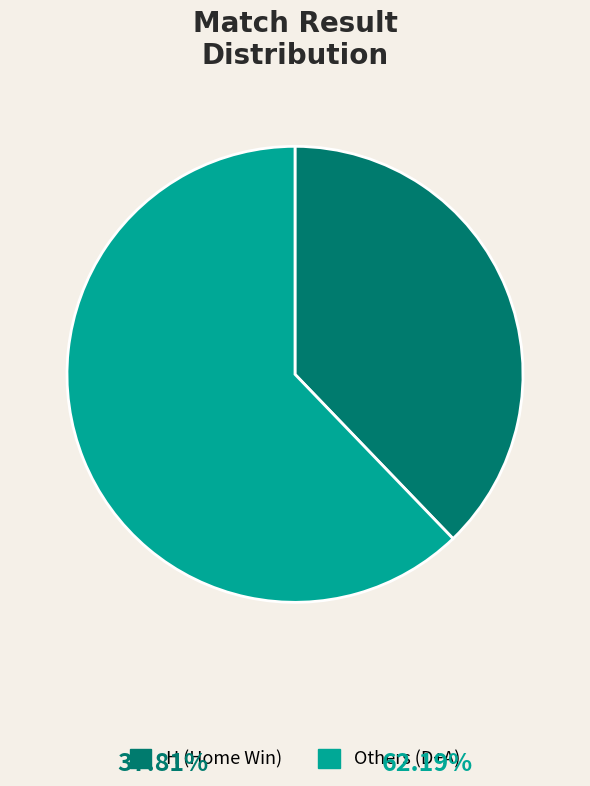

Count the number of slices in the pie.

2